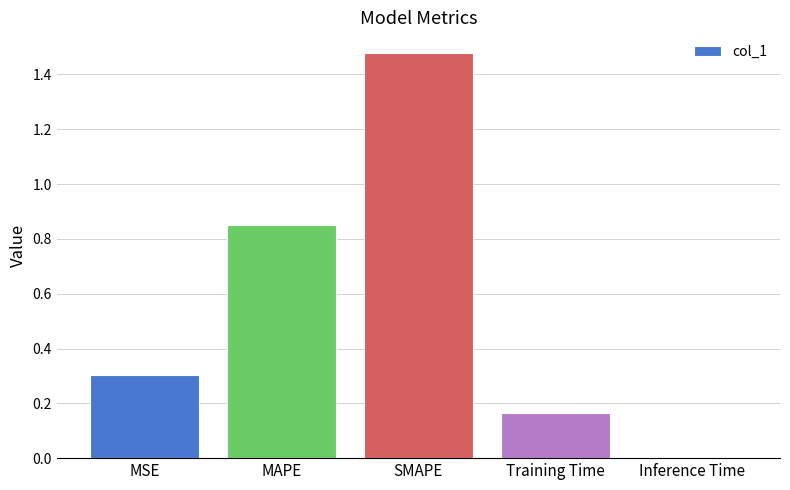

Which has a higher value, Inference Time or MAPE?

MAPE